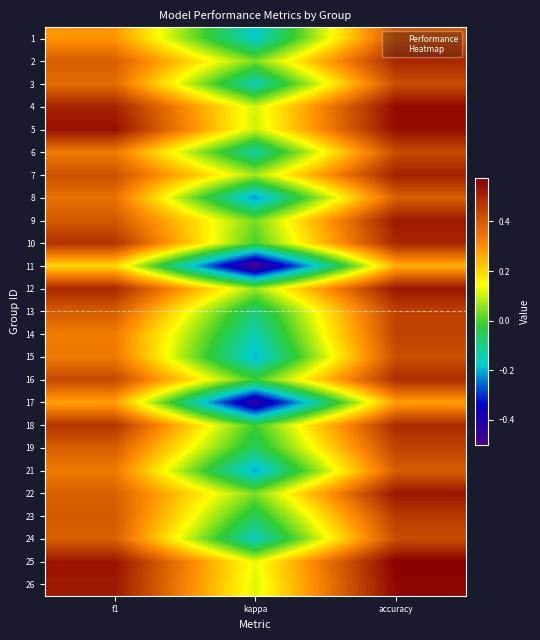

What is the smallest value displayed?

-0.5